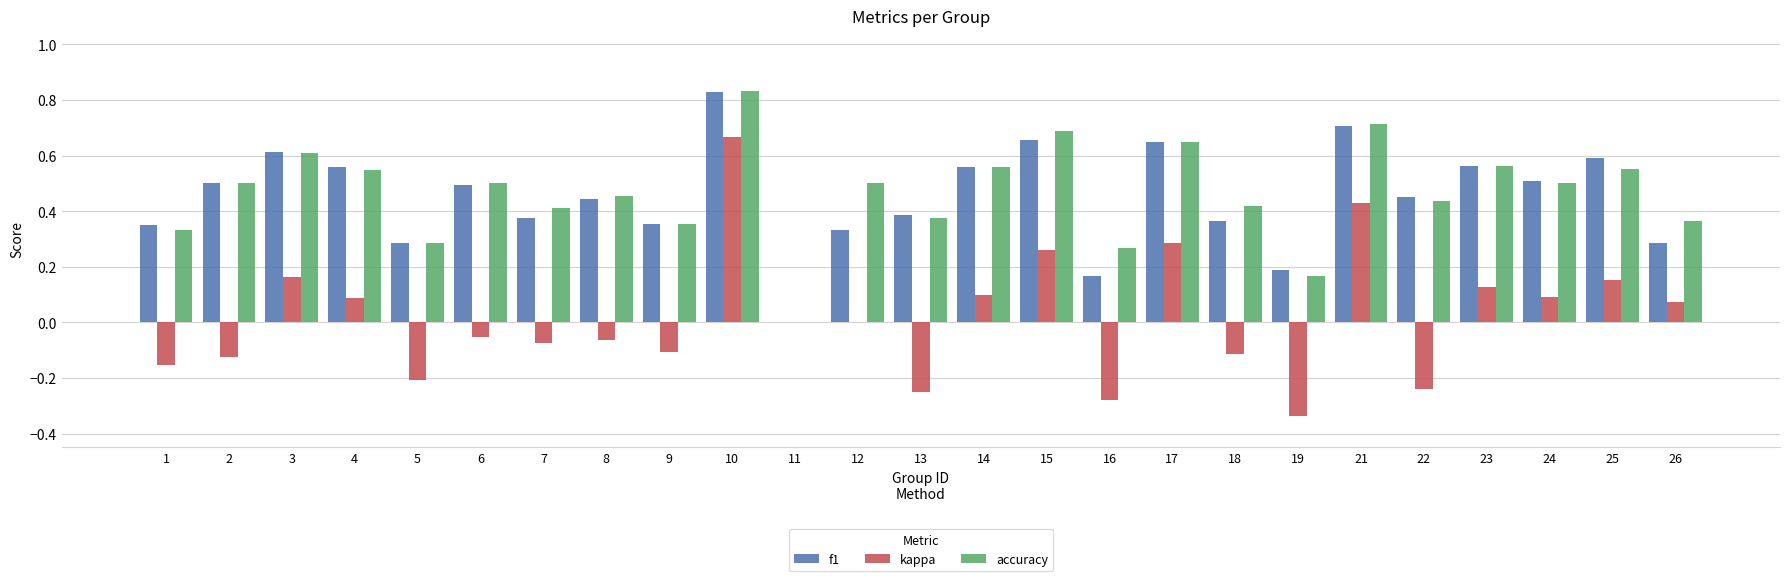

The value of f1 at 1 is 0.4. True or false?

True